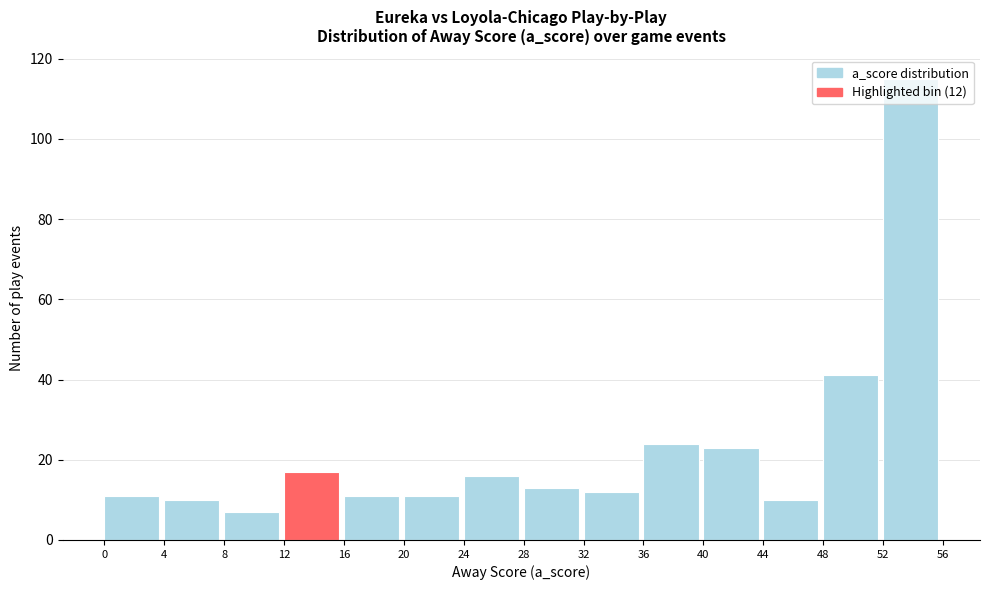

Over which range of the x-axis is the bar tallest?

52 to 56